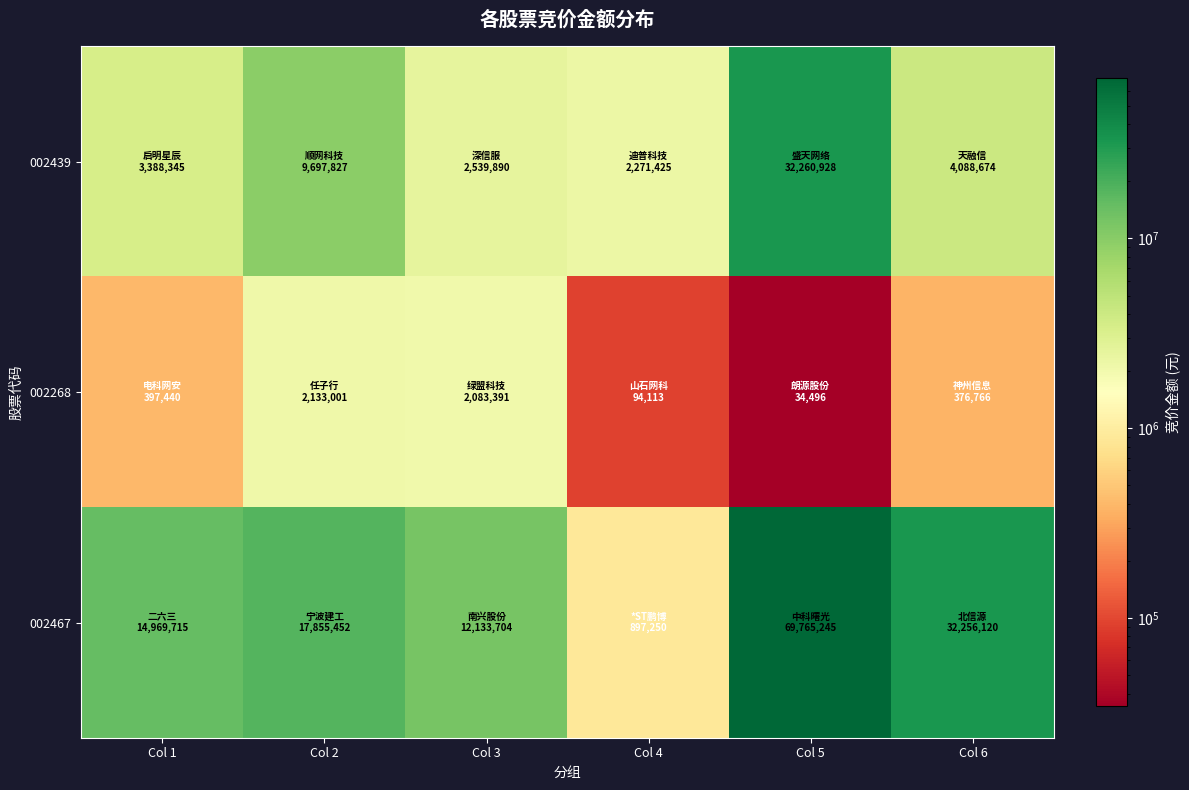

Reading left to right, extract all data points from this chart.

002439: Col 1=3388345	Col 2=9697827	Col 3=2539890	Col 4=2271425	Col 5=32260928	Col 6=4088674
002268: Col 1=397440	Col 2=2133001	Col 3=2083391	Col 4=94113	Col 5=34496	Col 6=376766
002467: Col 1=14969715	Col 2=17855452	Col 3=12133704	Col 4=897250	Col 5=69765245	Col 6=32256120